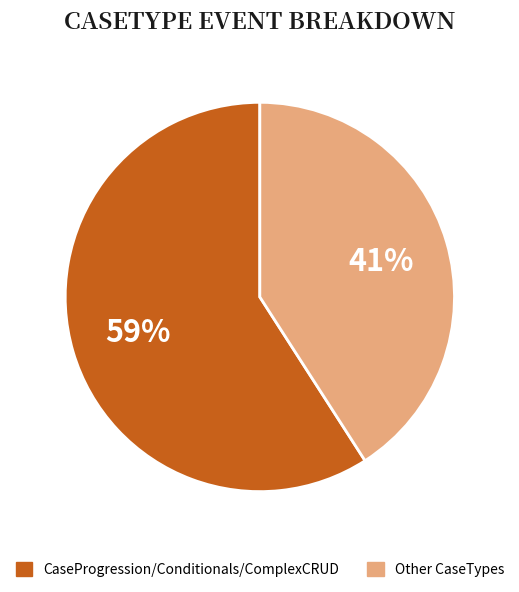

Is there a majority slice in this chart?

Yes